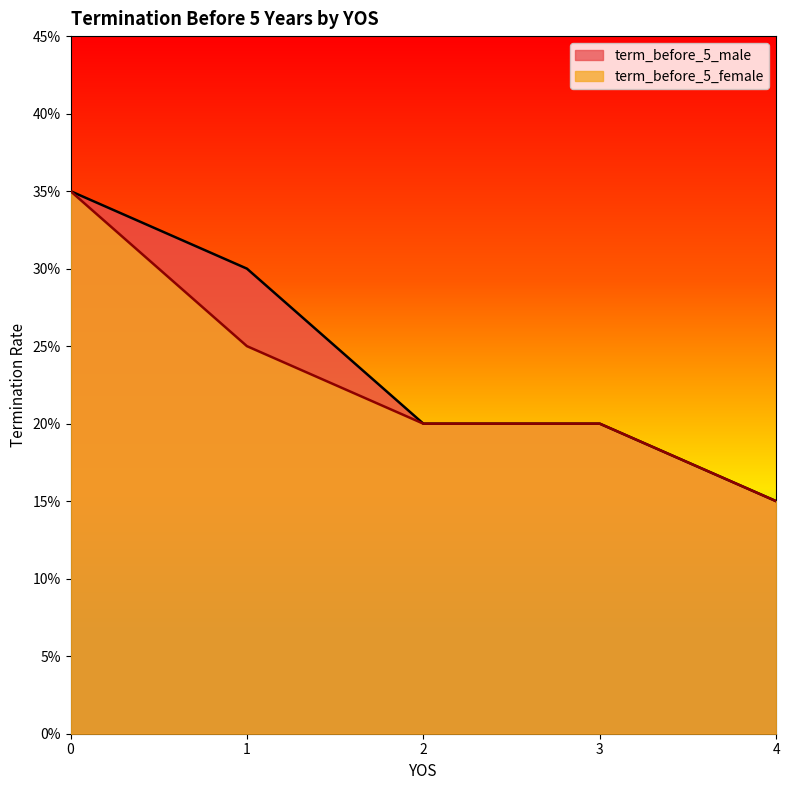

What is the difference between the maximum and minimum values in the term_before_5_female series?

0.2